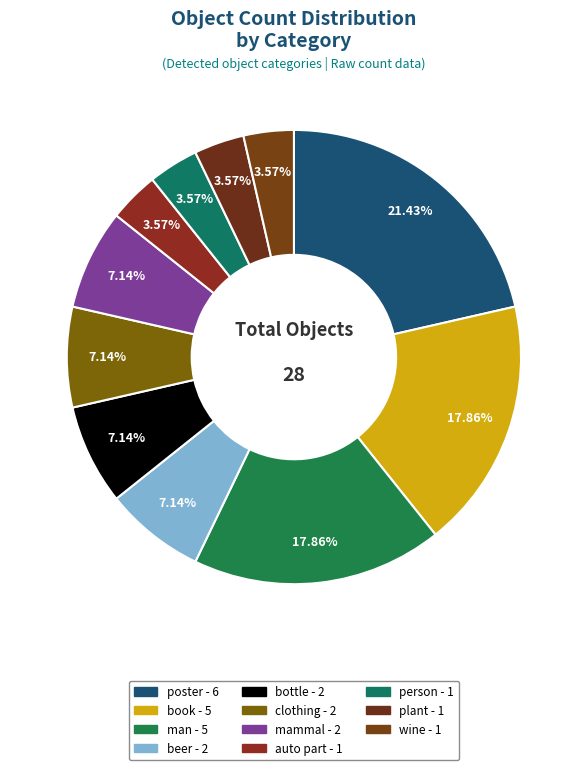

Which slice is the smallest?

auto part